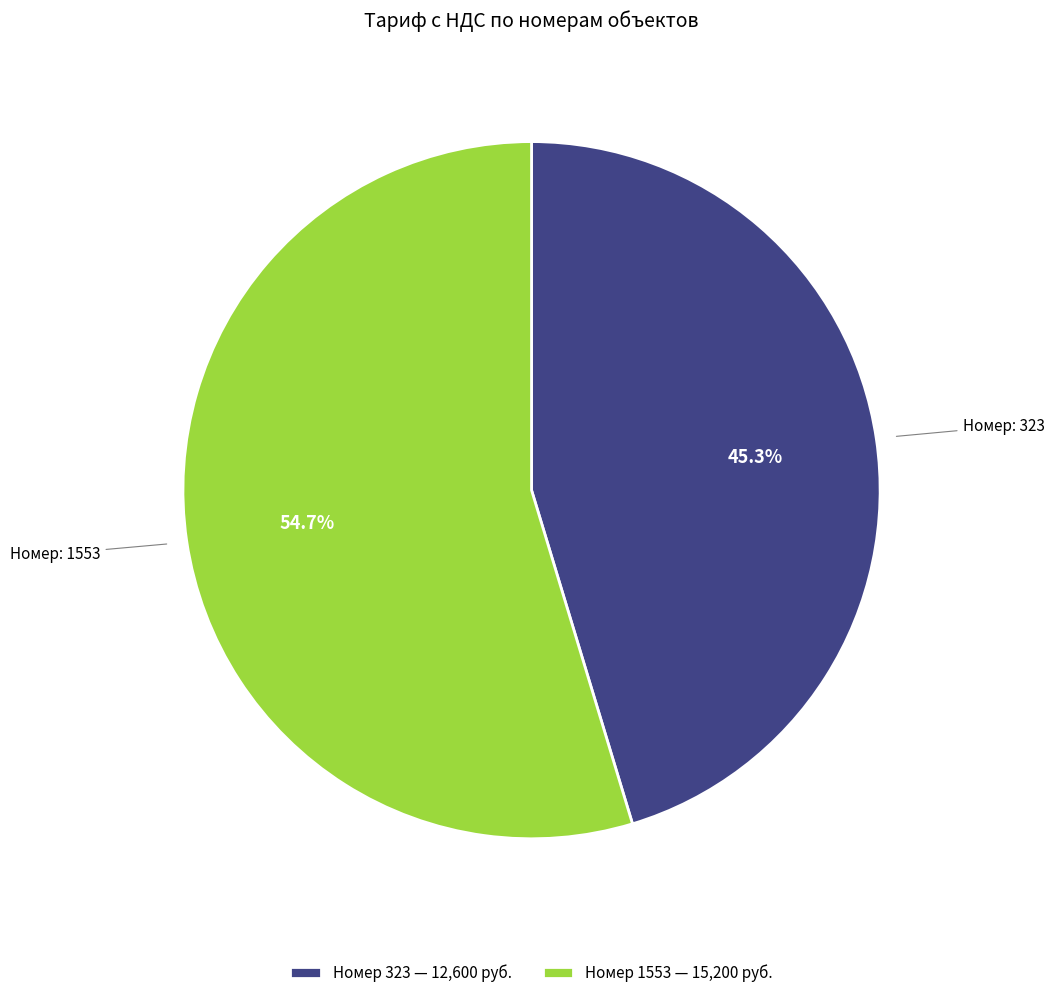

Rank the categories by value from highest to lowest.

Номер 1553 — 15,200 руб., Номер 323 — 12,600 руб.